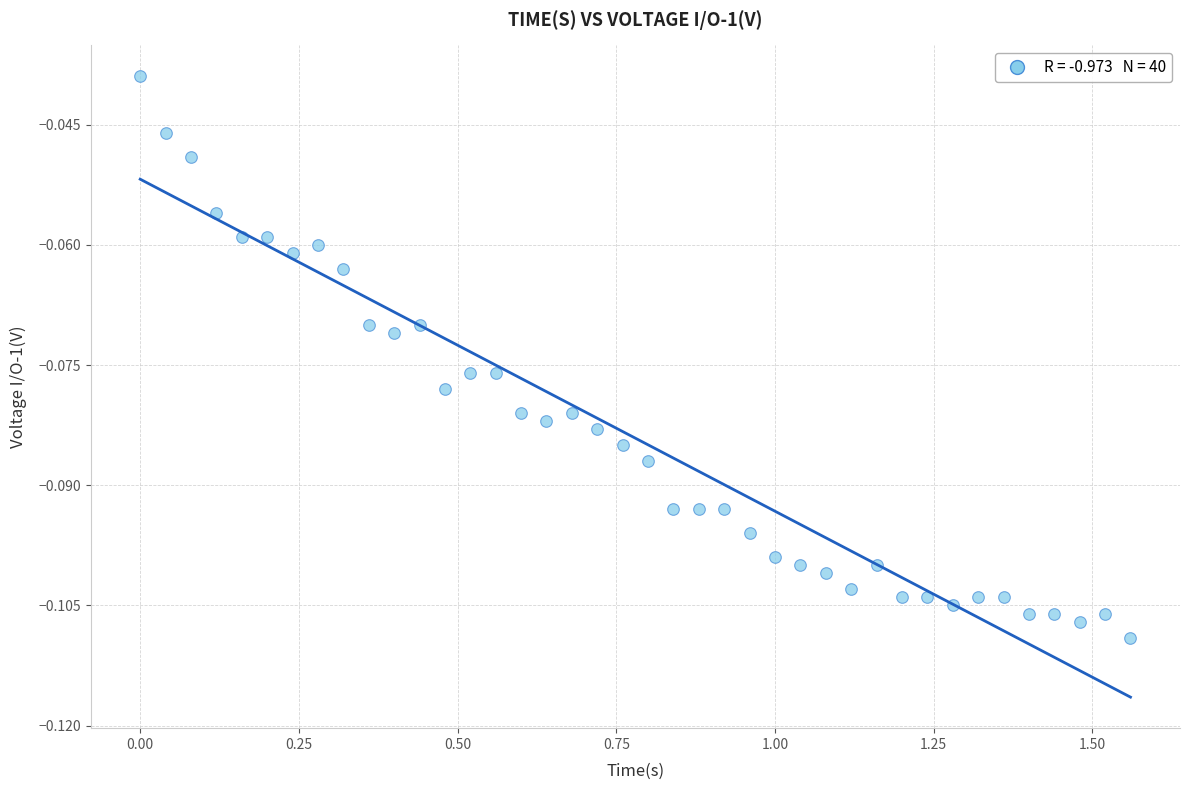

What is the range of X values (max minus min)?

1.6